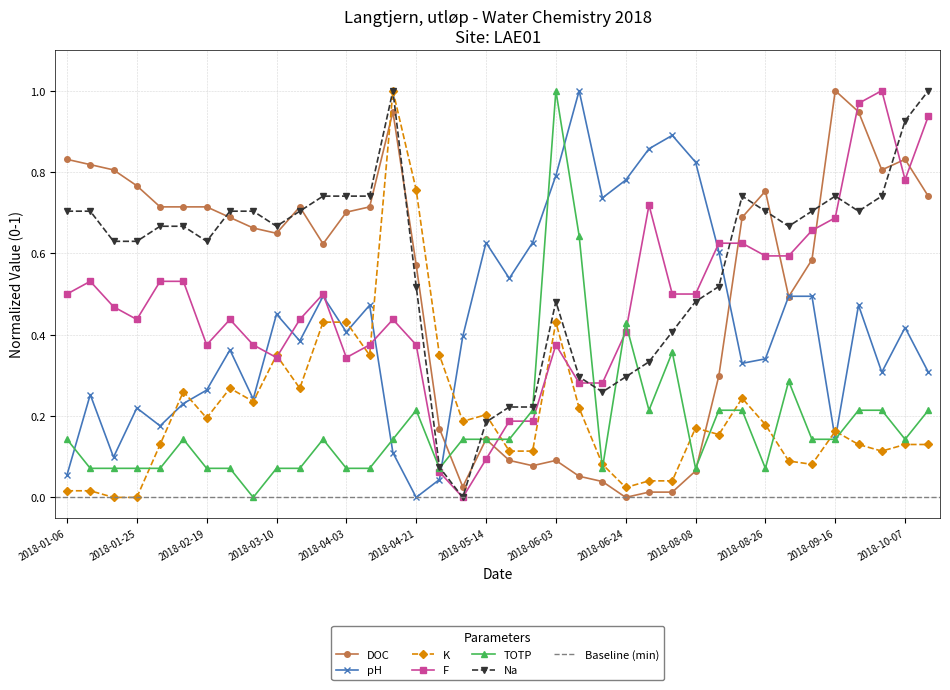

At which category is the sum across all series the highest?

2018-04-17